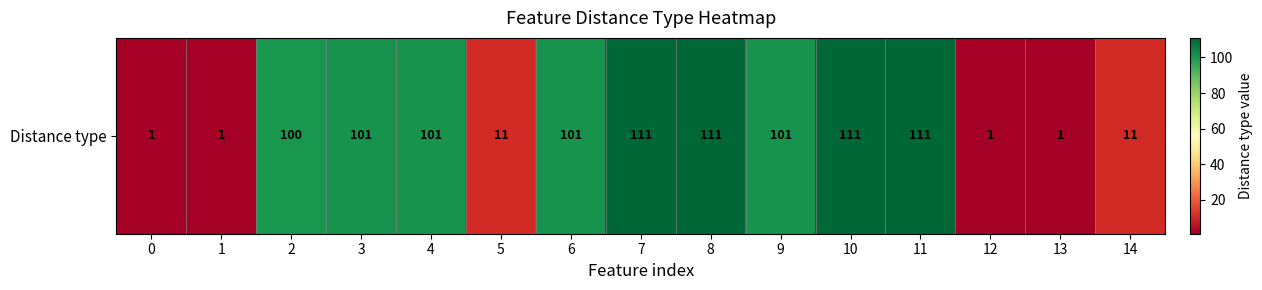

What is the minimum value shown in the chart?

1